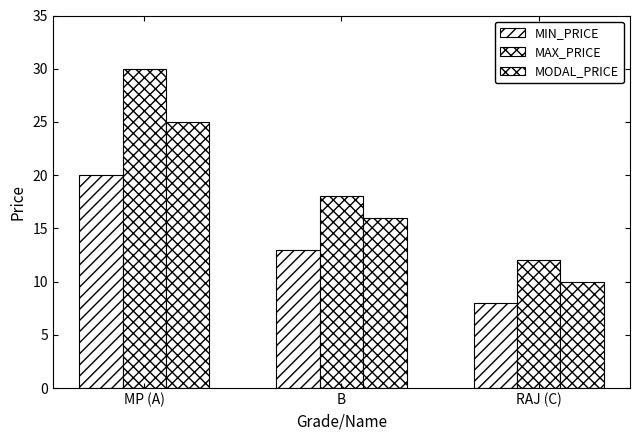

What is the value of the MIN_PRICE bar at the 2nd from the left?

13